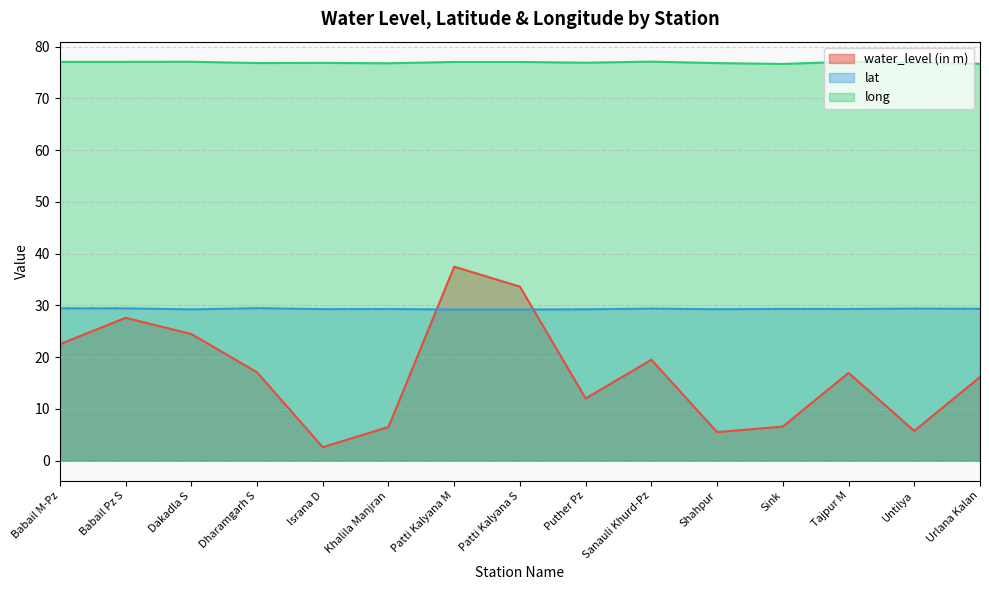

At which label does water_level (in m) first exceed 16?

Babail M-Pz